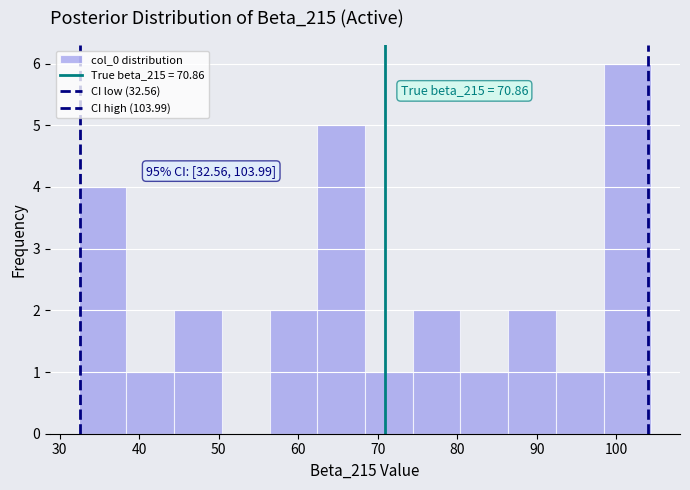

Over which range of the x-axis is the bar tallest?

98 to 104